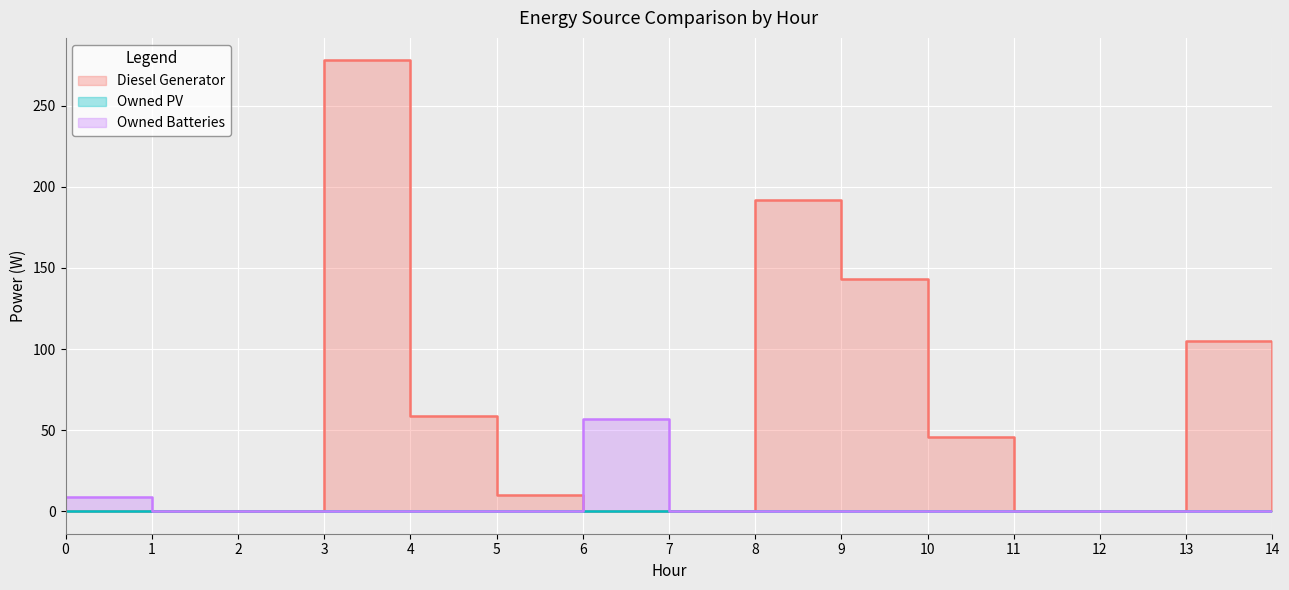

Which series changed the most between 5 and 8?

Diesel Generator